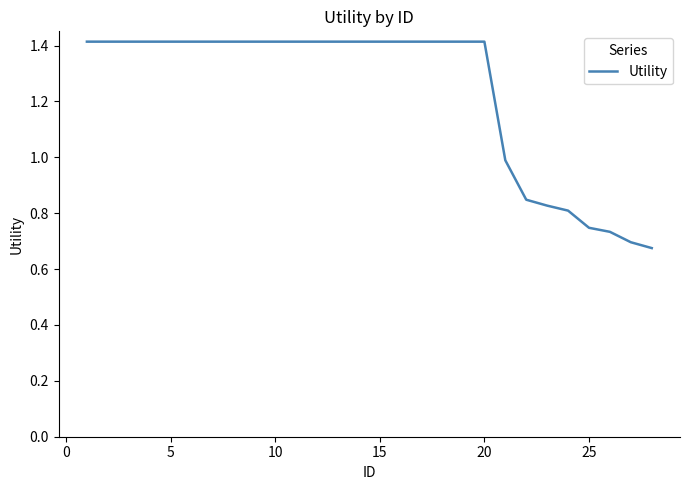

What is the maximum value shown in the chart?

1.4